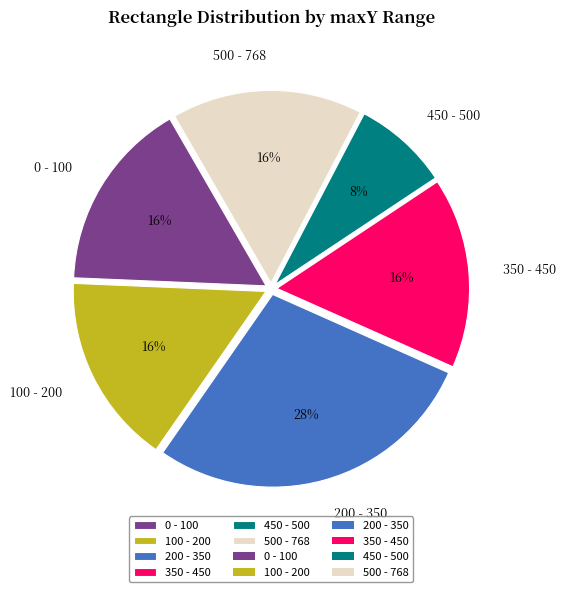

Combined, do 350 - 450 and 200 - 350 account for over 50%?

No